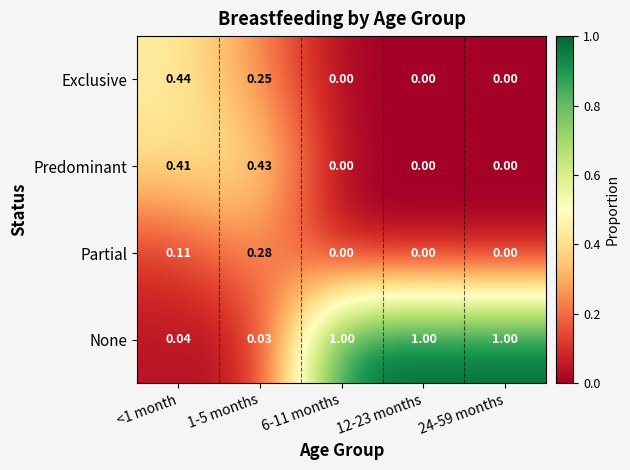

Rank the series by their maximum value, from lowest to highest.

Partial, Predominant, Exclusive, None